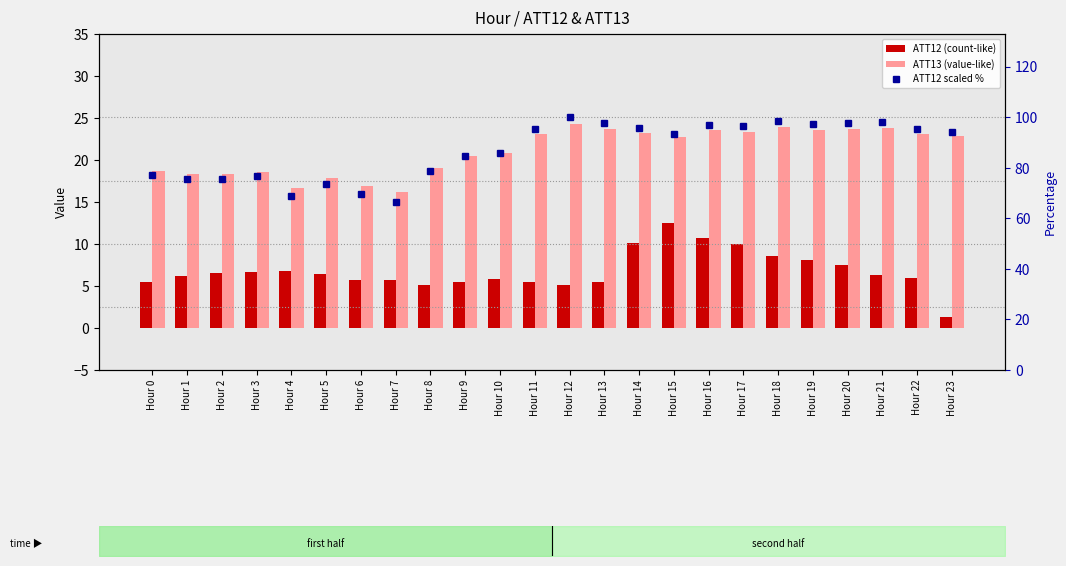

What is the value of the ATT13 (value-like) bar at the 24th from the left?

22.8